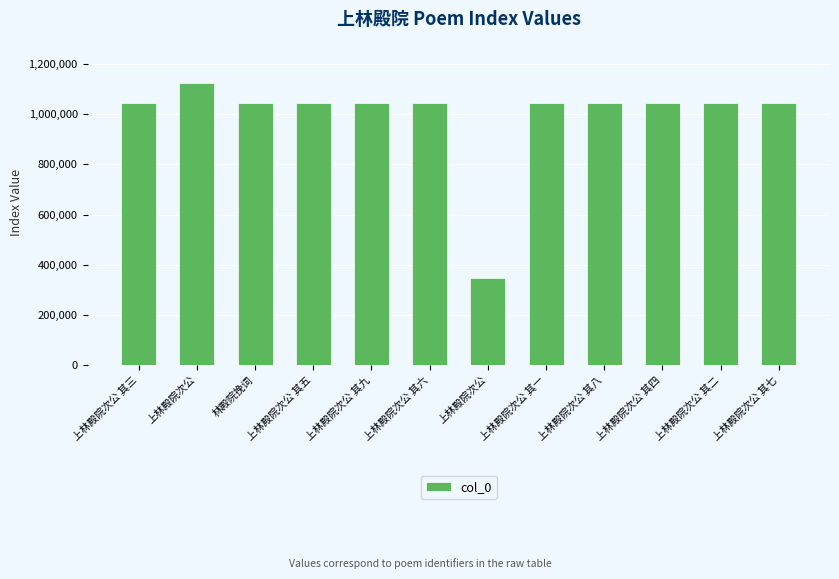

What is the difference between the maximum and minimum values?

778551